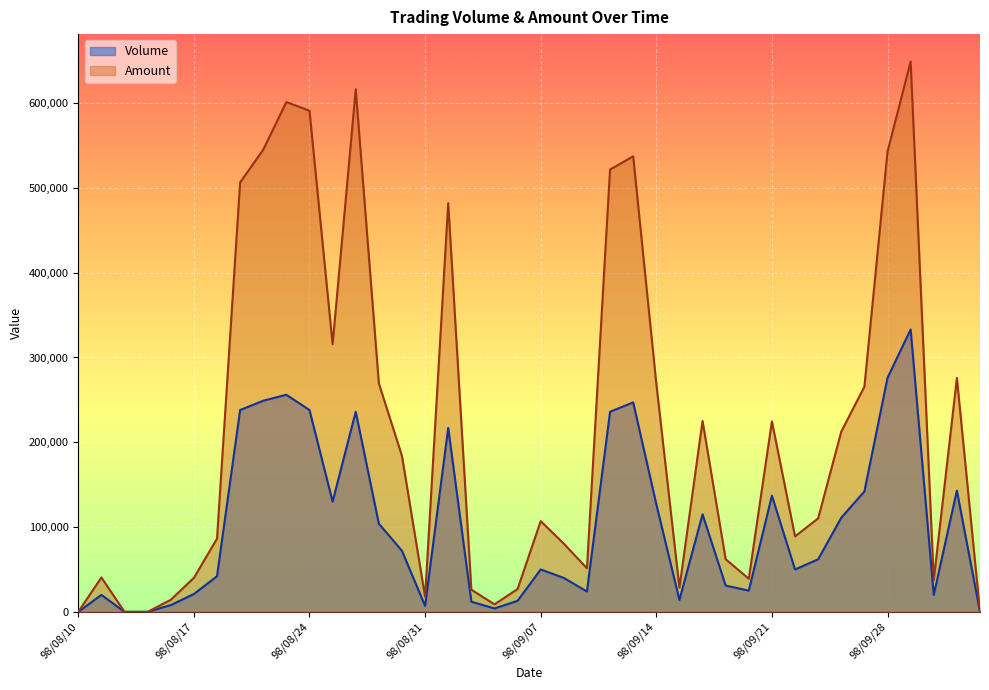

Between 98/09/07 and 98/08/26, which is larger?

98/08/26